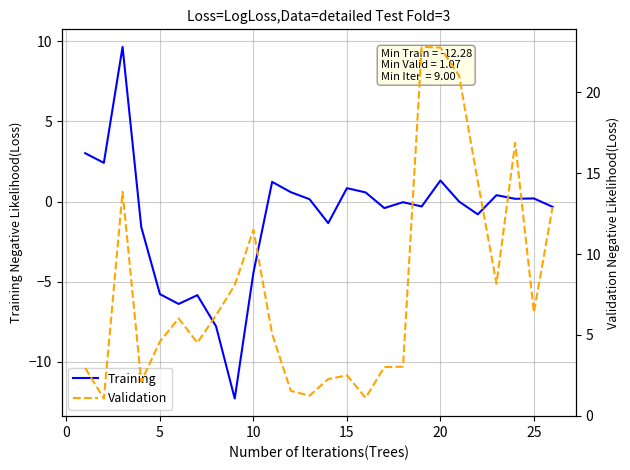

How many lines are shown in the chart?

2